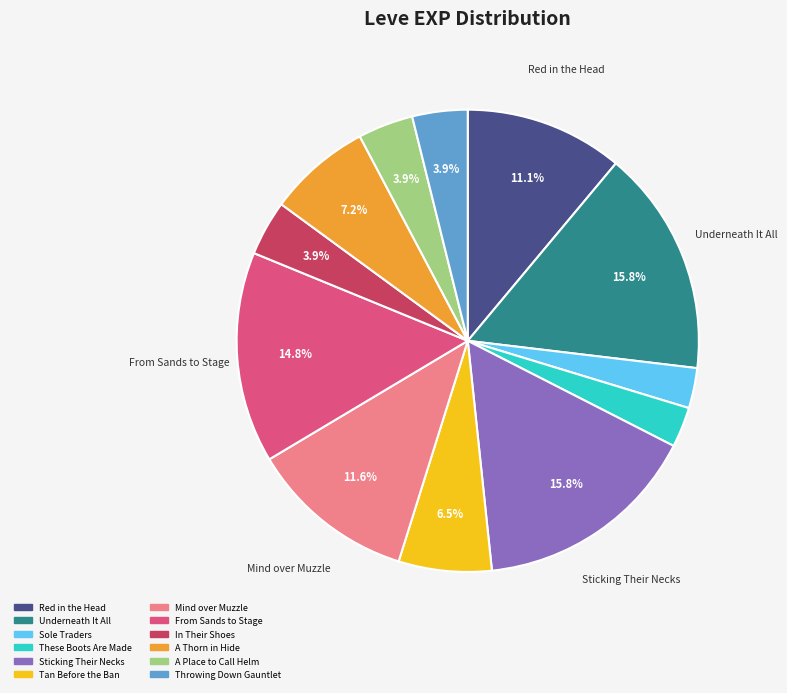

Is Underneath It All the majority of the pie?

No